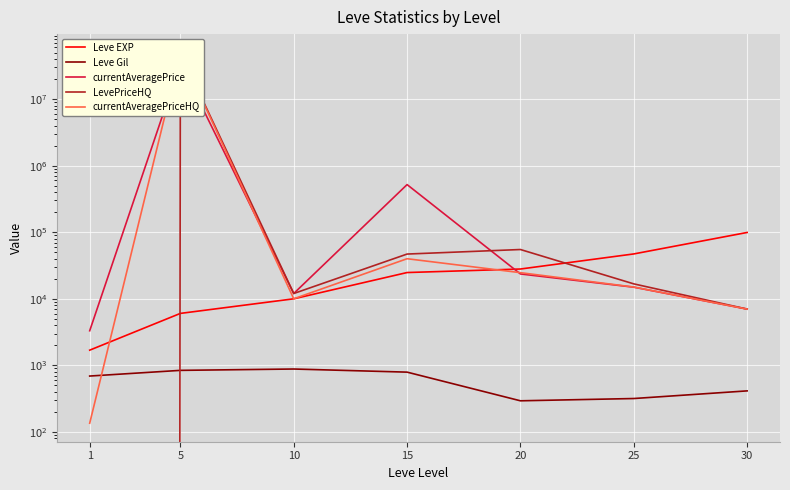

Which series ends up on top after the final intersection of currentAveragePrice and LevePriceHQ?

LevePriceHQ